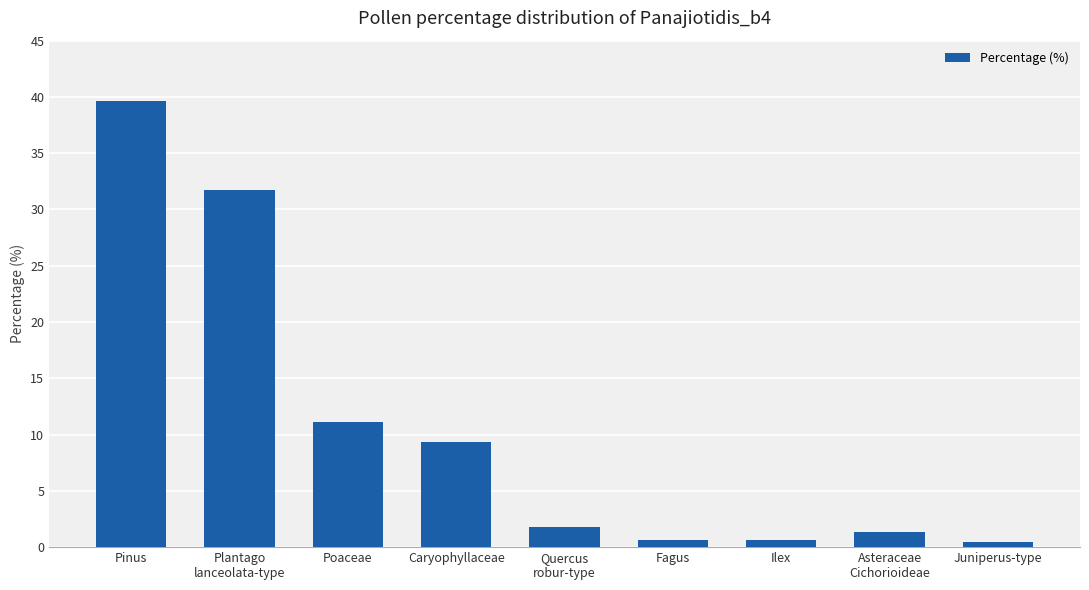

Which label corresponds to the largest value in the chart?

Pinus